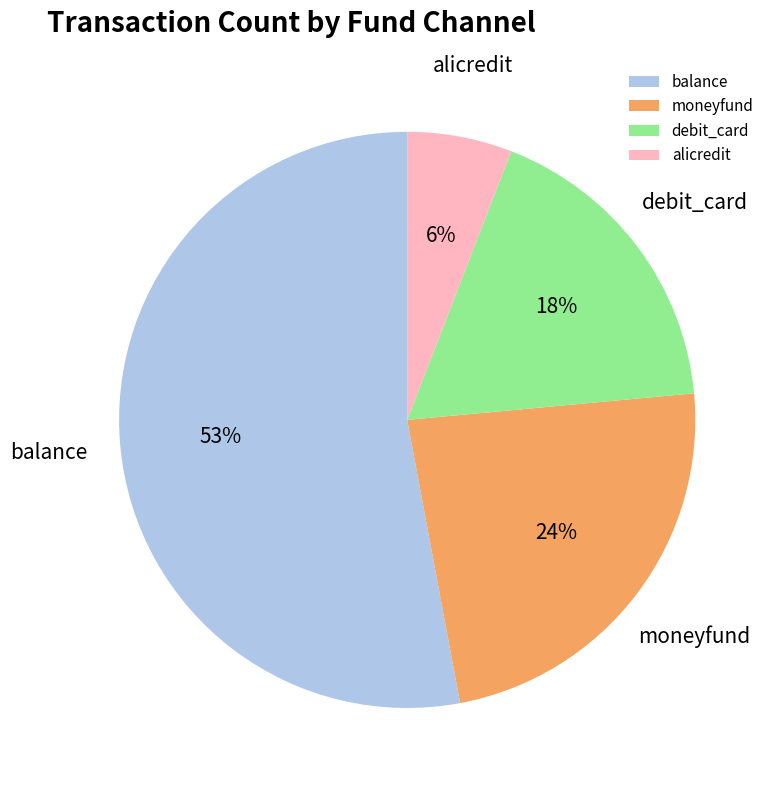

Which slice represents more than half of the pie?

balance